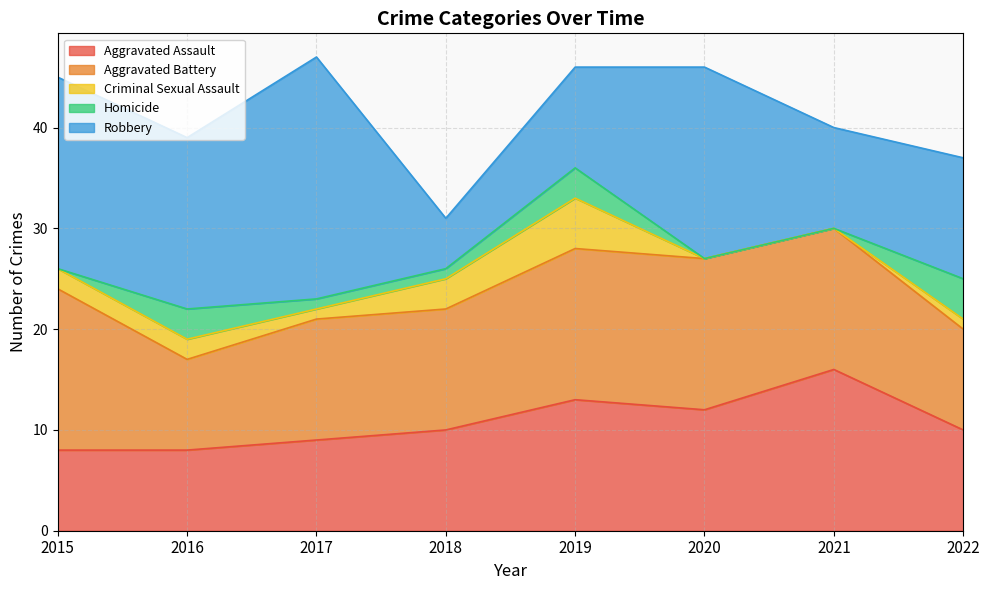

How many intersections are there between Robbery and Aggravated Assault?

4